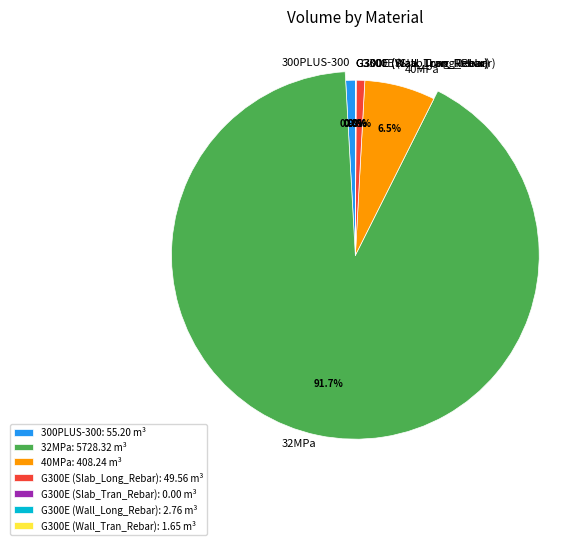

What percentage is NOT represented by 32MPa?

8.3%